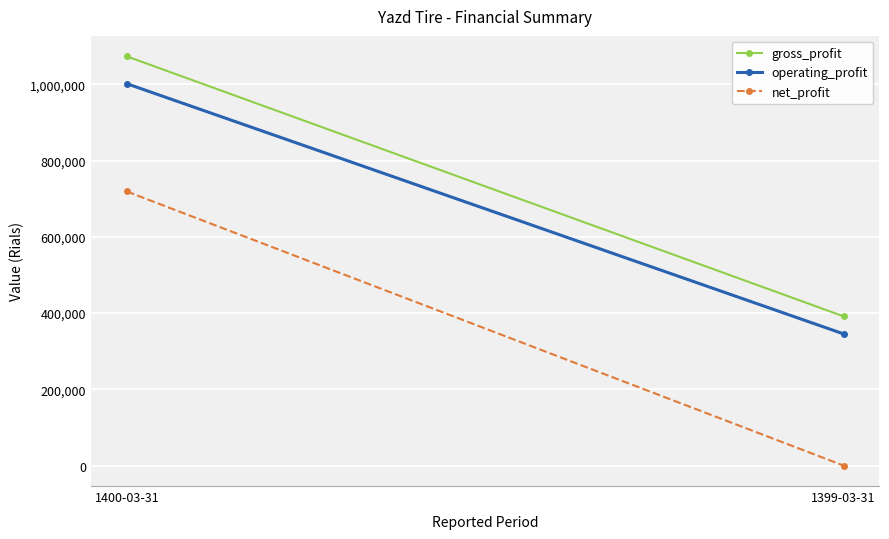

At which category is the sum across all series the highest?

1400-03-31